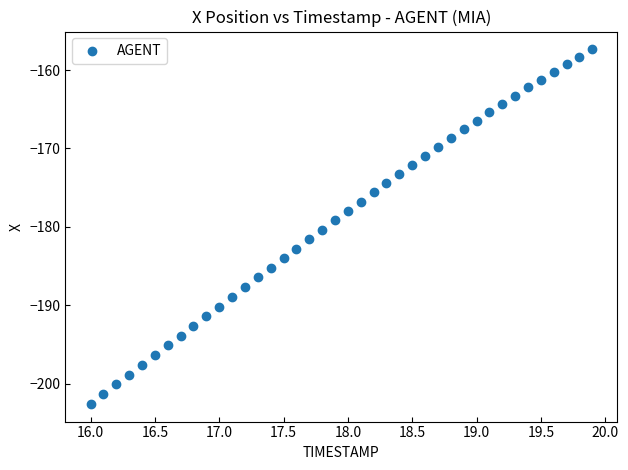

What is the range of Y values (max minus min)?

45.3